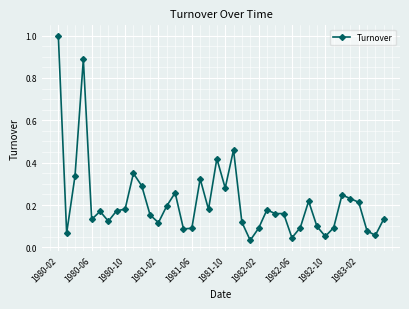

What is the sum of all values?

8.6